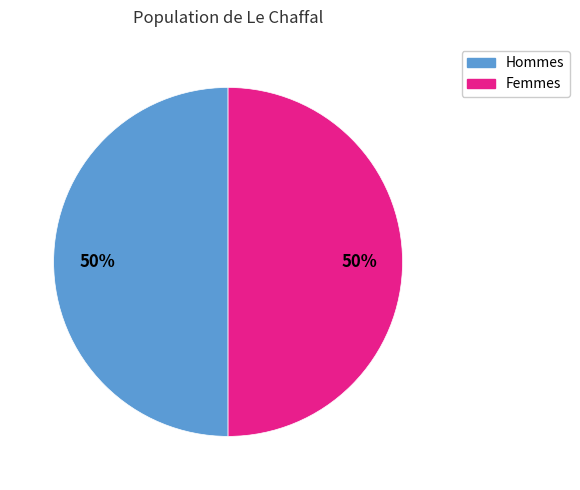

To the nearest percent, what is the average slice percentage?

50%